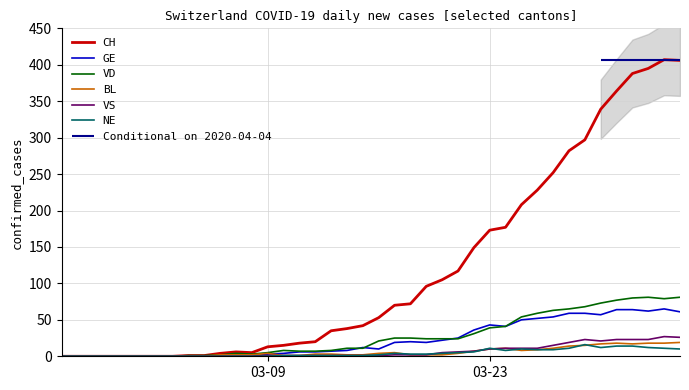

How many times do NE and VS cross each other?

3